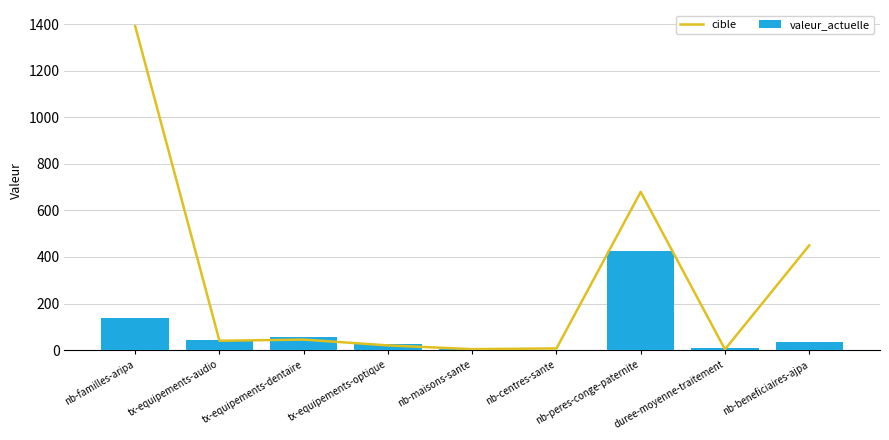

True or false: cible has a value of 2.1 at nb-maisons-sante.

False